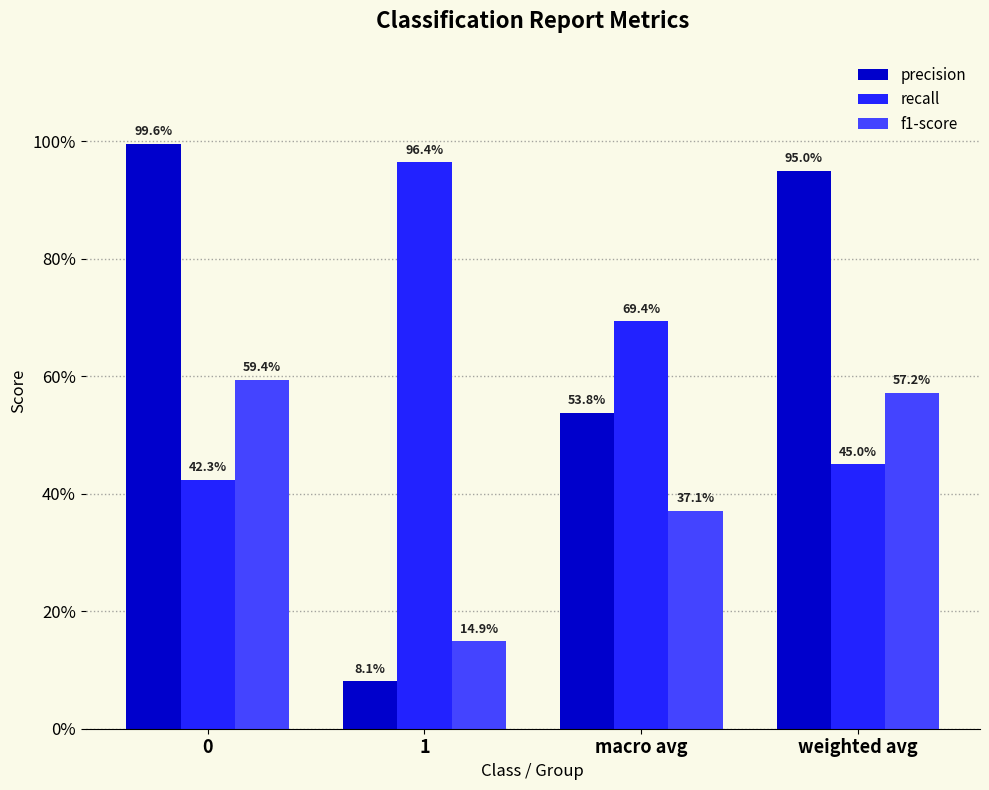

Does the chart contain any negative values?

No